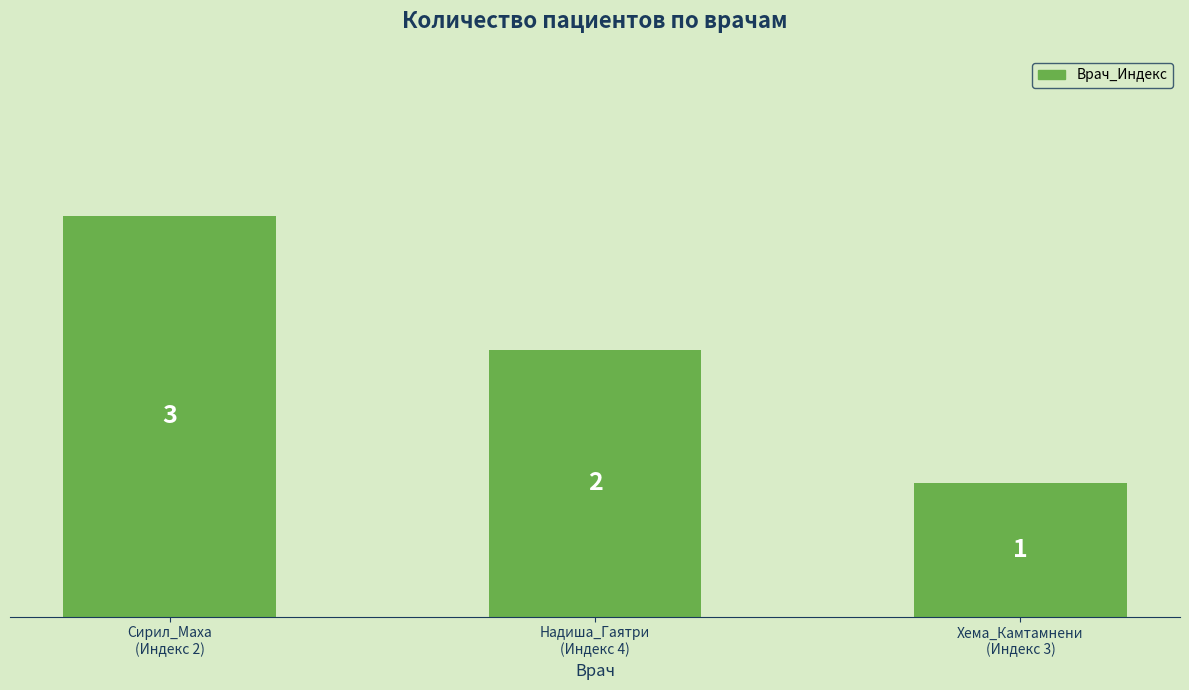

What is the greatest value displayed?

3